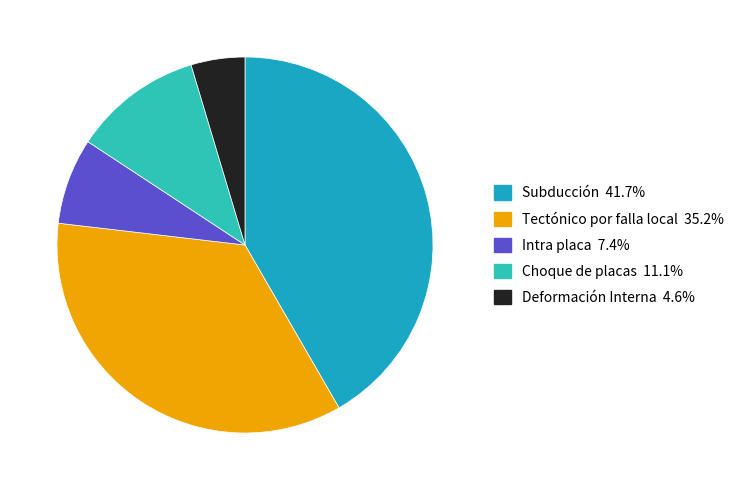

The Deformación Interna slice represents 11% of the pie. True or false?

False